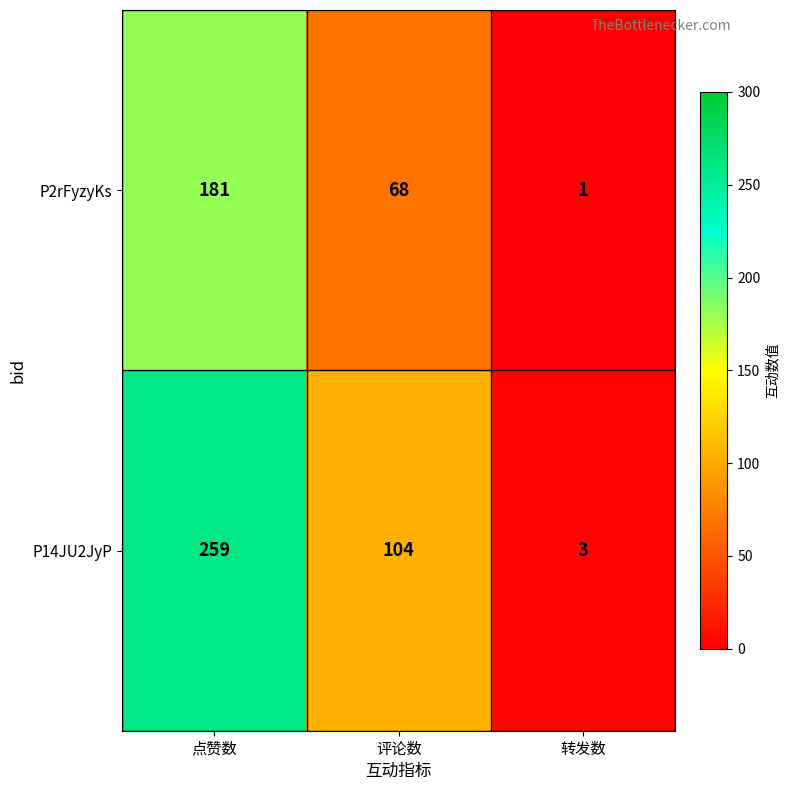

How many distinct data groups are displayed?

2